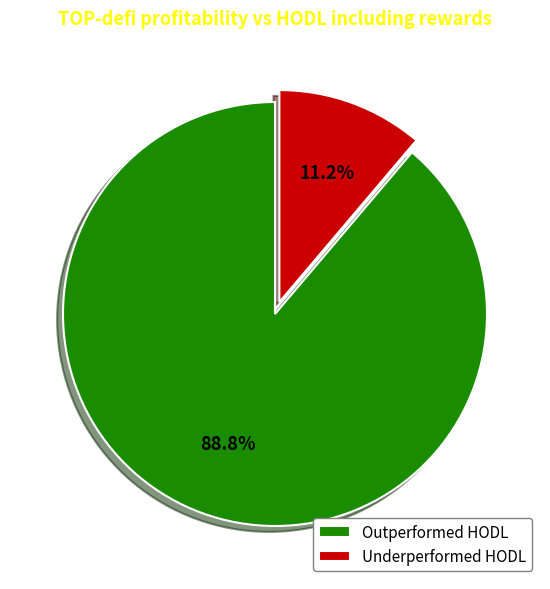

Count the number of slices in the pie.

2